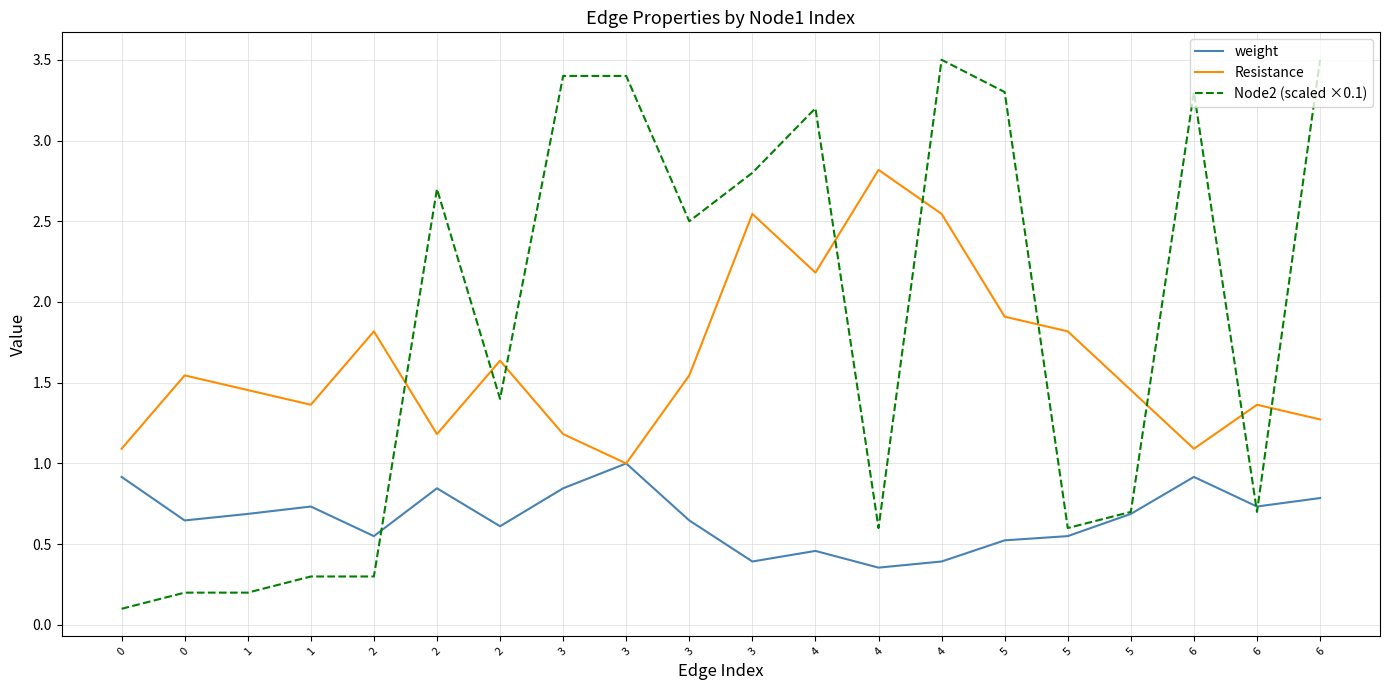

Does the chart display data point markers on the line(s)?

No